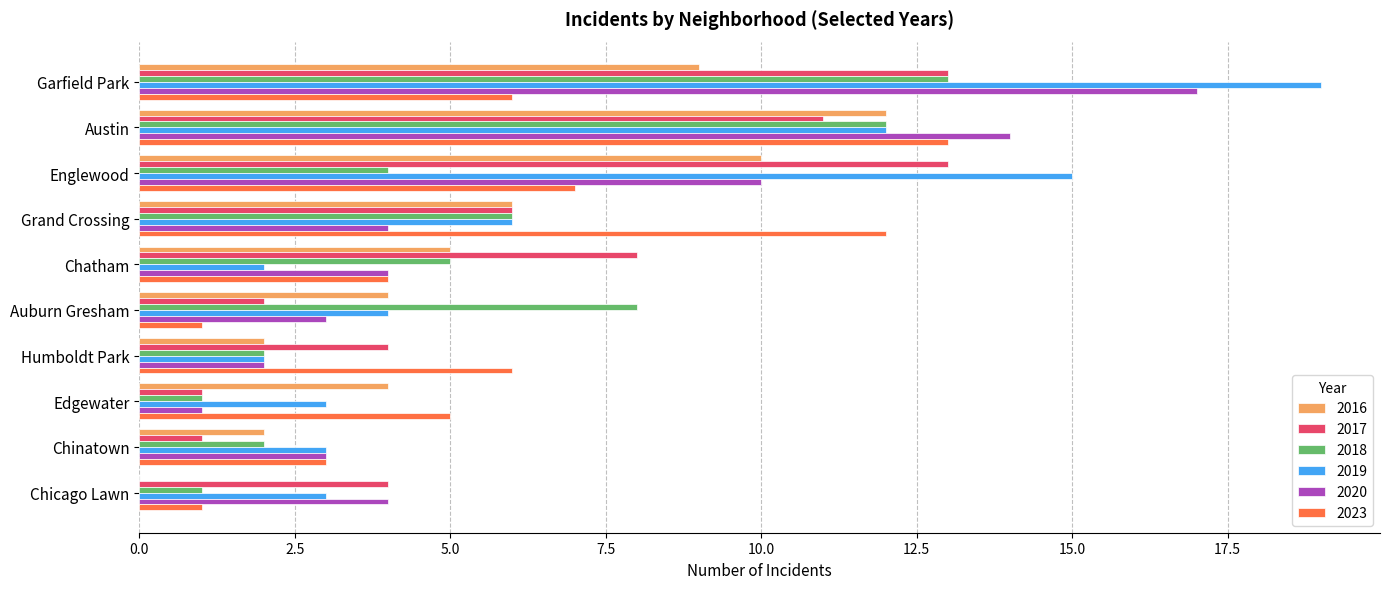

At which category is the sum across all series the highest?

Garfield Park